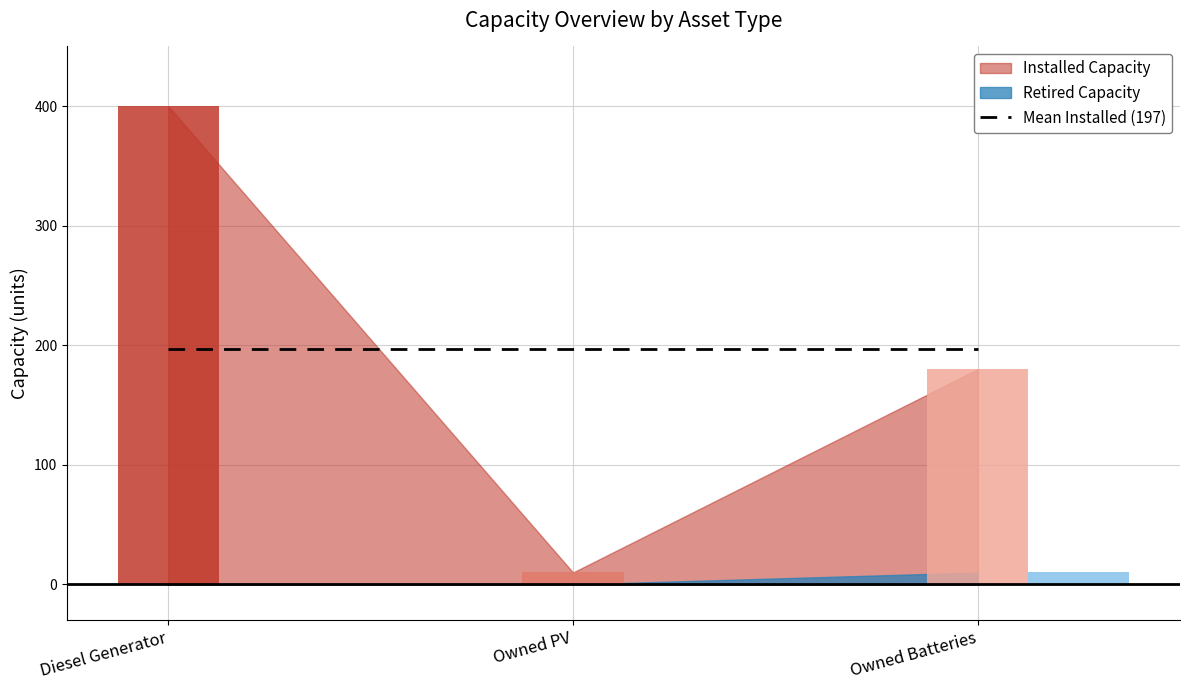

How many Installed Capacity values are between 10 and 400?

3